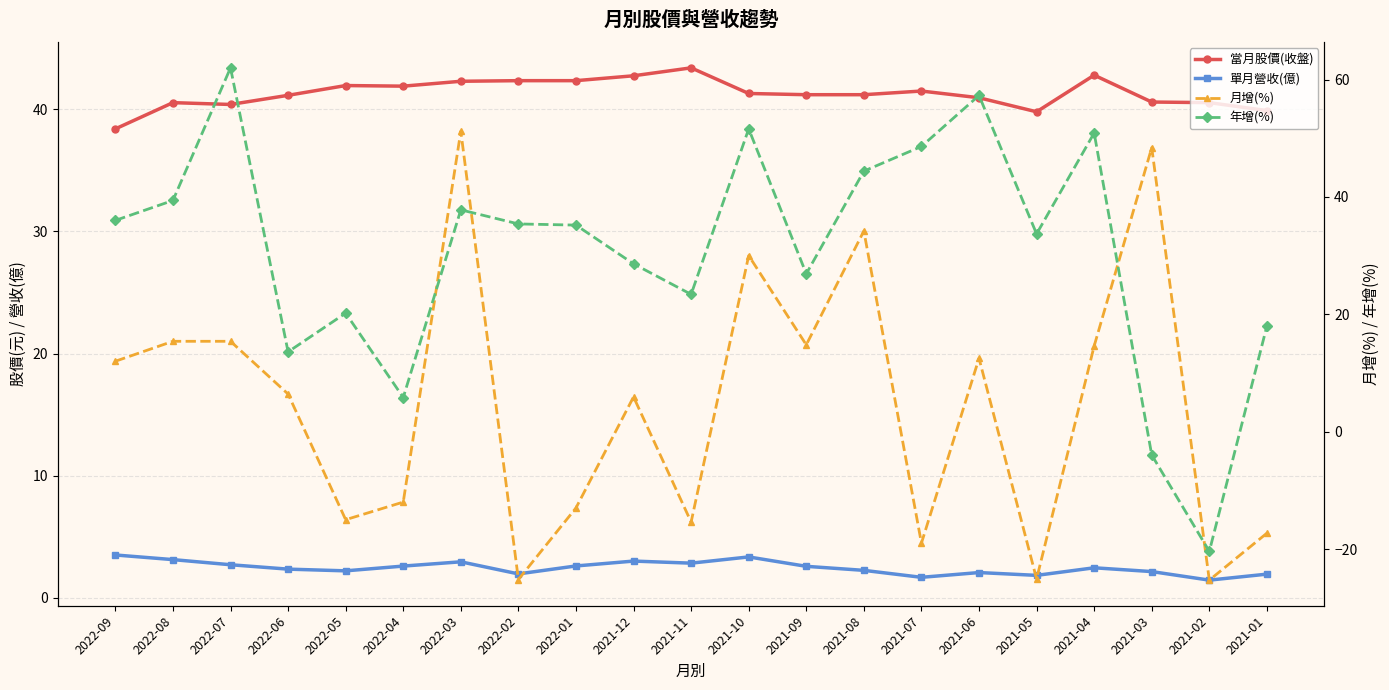

What is the label of the 11th point from the right?

2021-11